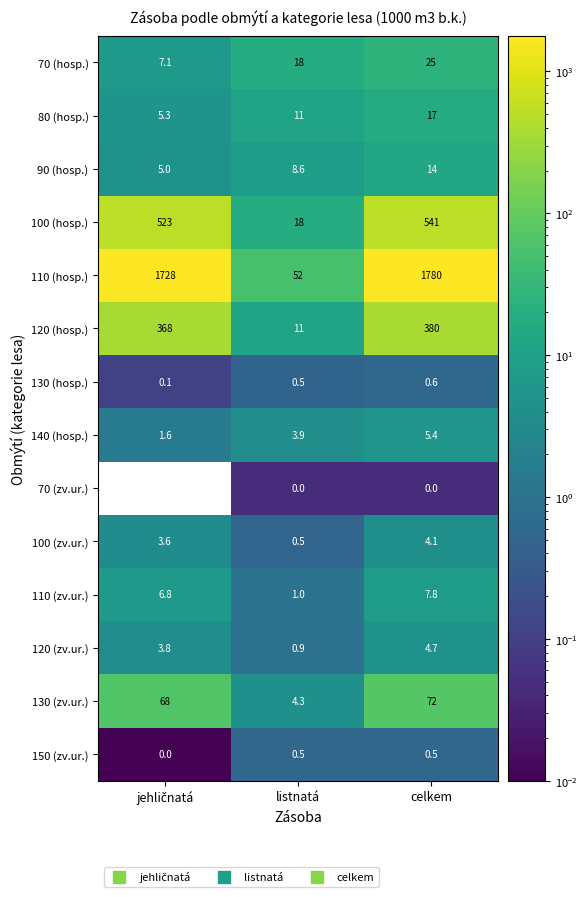

The value of 110 (hosp.) at listnatá is 18.7. True or false?

False